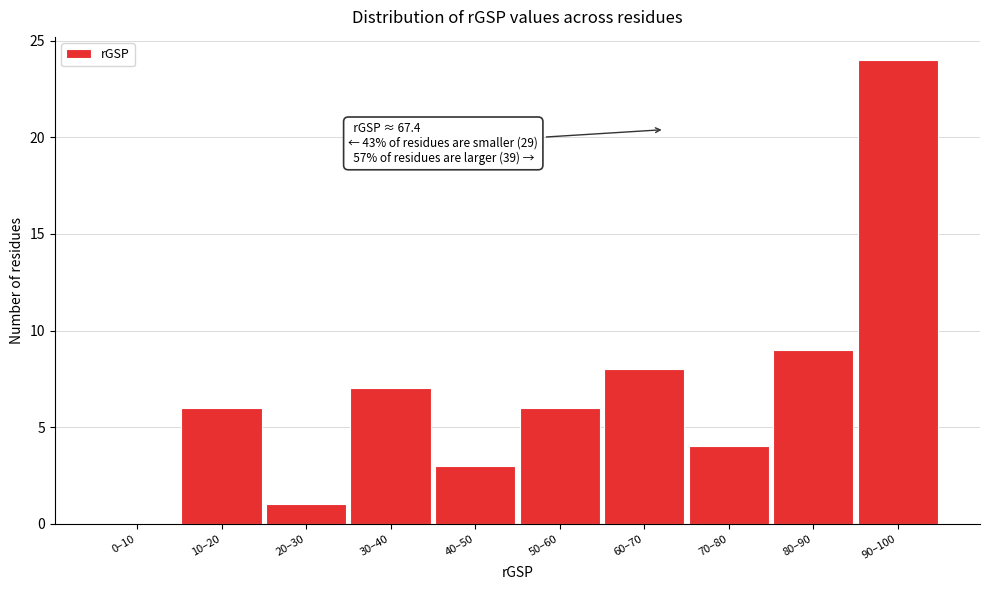

Reading right to left, transcribe all the data shown in this chart.

90–100=24	80–90=9	70–80=4	60–70=8	50–60=6	40–50=3	30–40=7	20–30=1	10–20=6	0–10=0